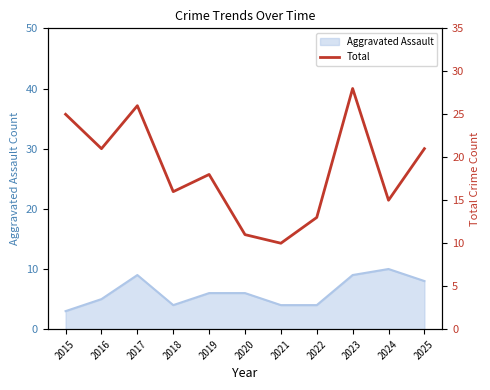

How many lines are shown in the chart?

1